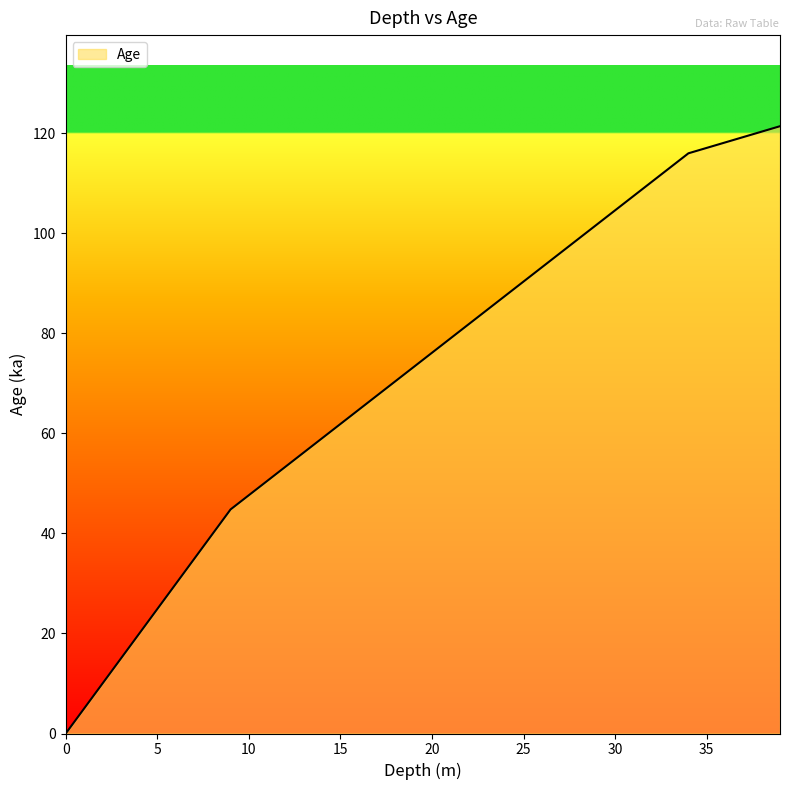

What is the difference between the values at 2 and 33?

103.2